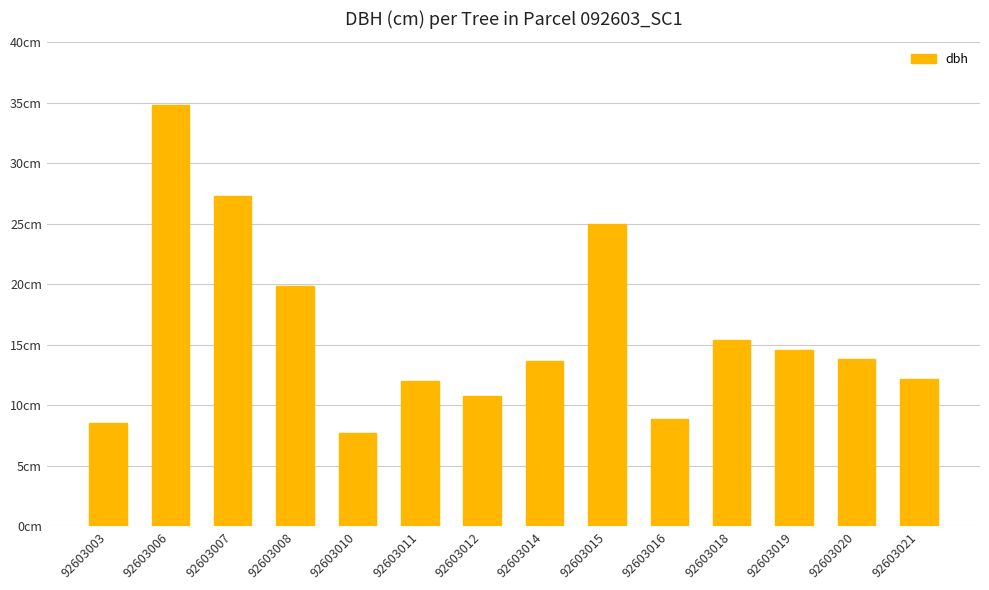

Rank the categories by value from highest to lowest.

92603006, 92603007, 92603015, 92603008, 92603018, 92603019, 92603020, 92603014, 92603021, 92603011, 92603012, 92603016, 92603003, 92603010